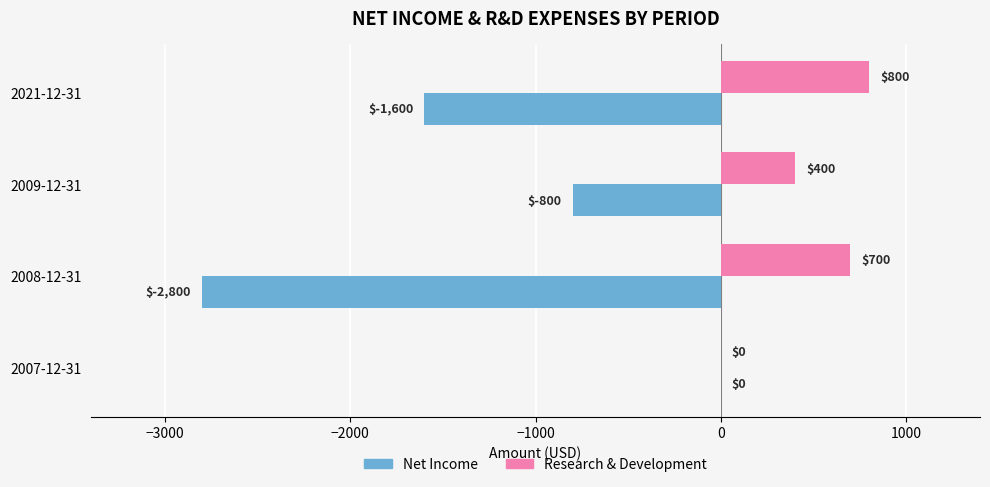

The value of Net Income at 2021-12-31 is -1600. True or false?

True